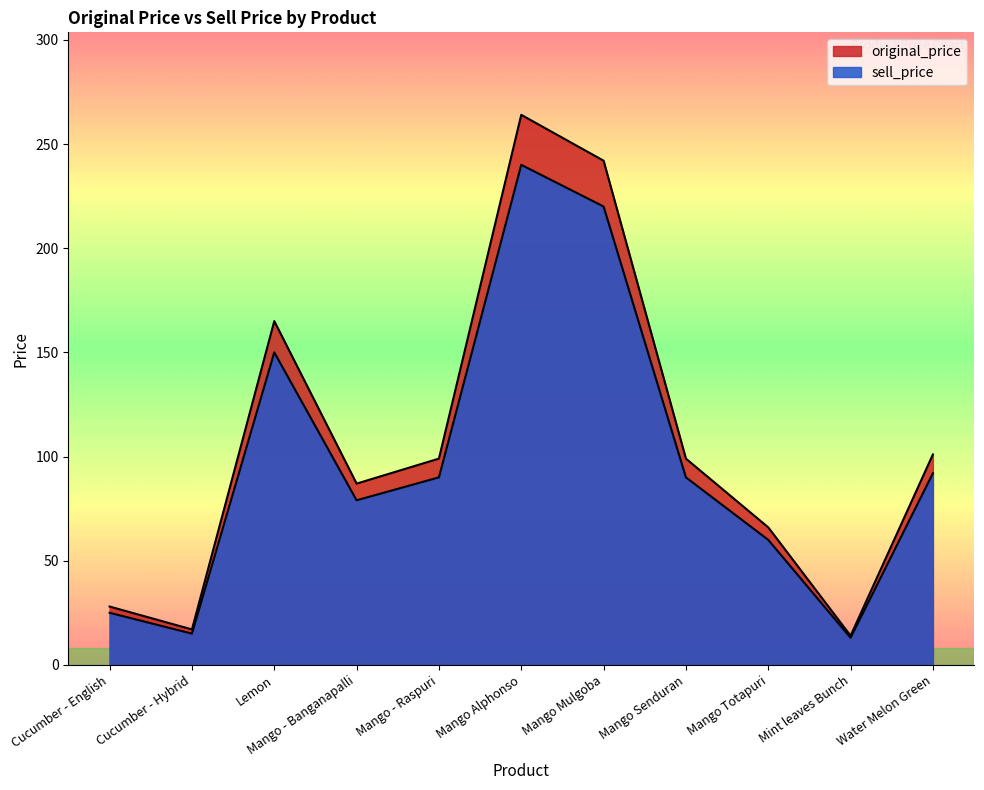

What is the lowest value of the sell_price series?

13